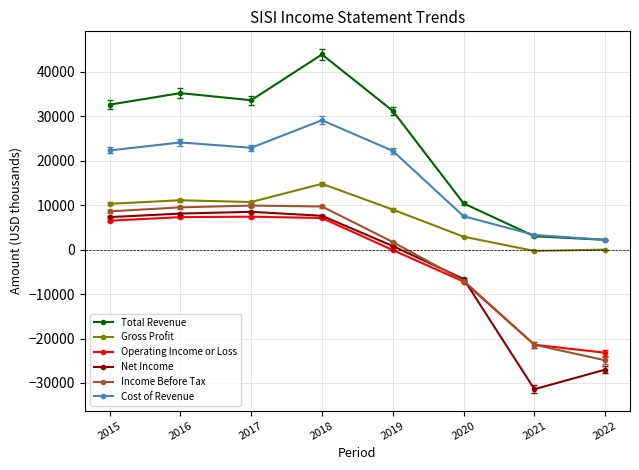

Between 2015 and 2016, which series saw the biggest shift?

Total Revenue